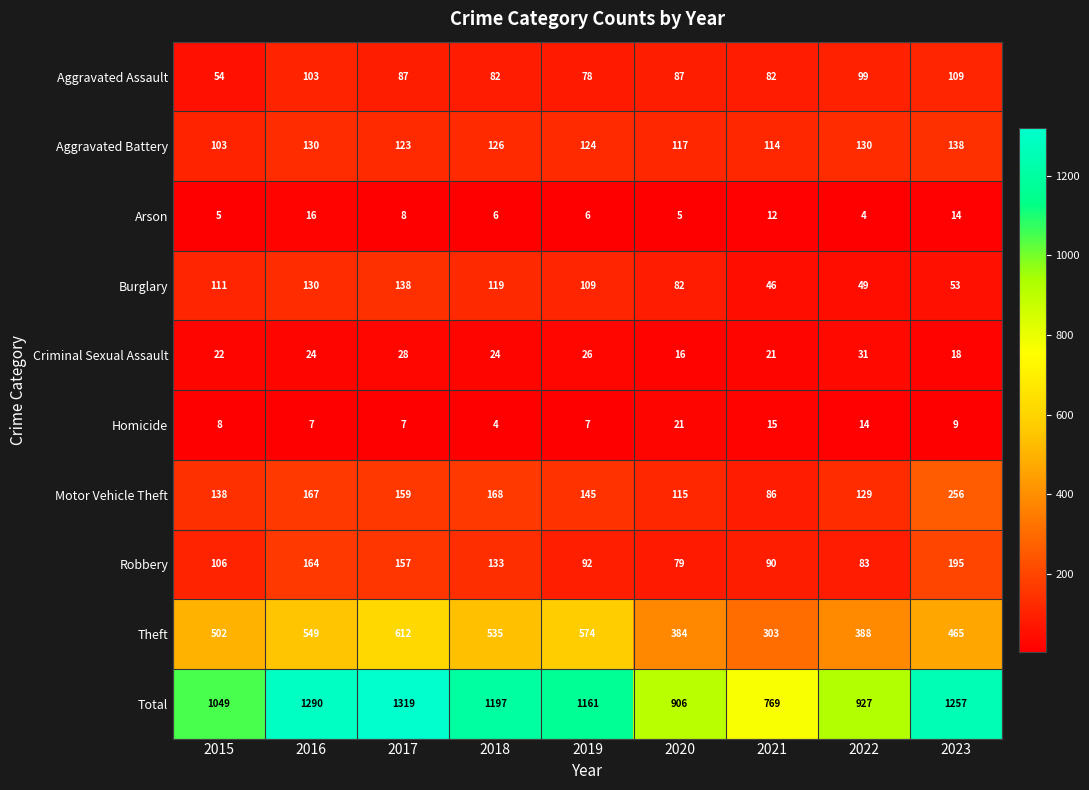

What is the difference between the maximum and second lowest values in the Arson series?

11